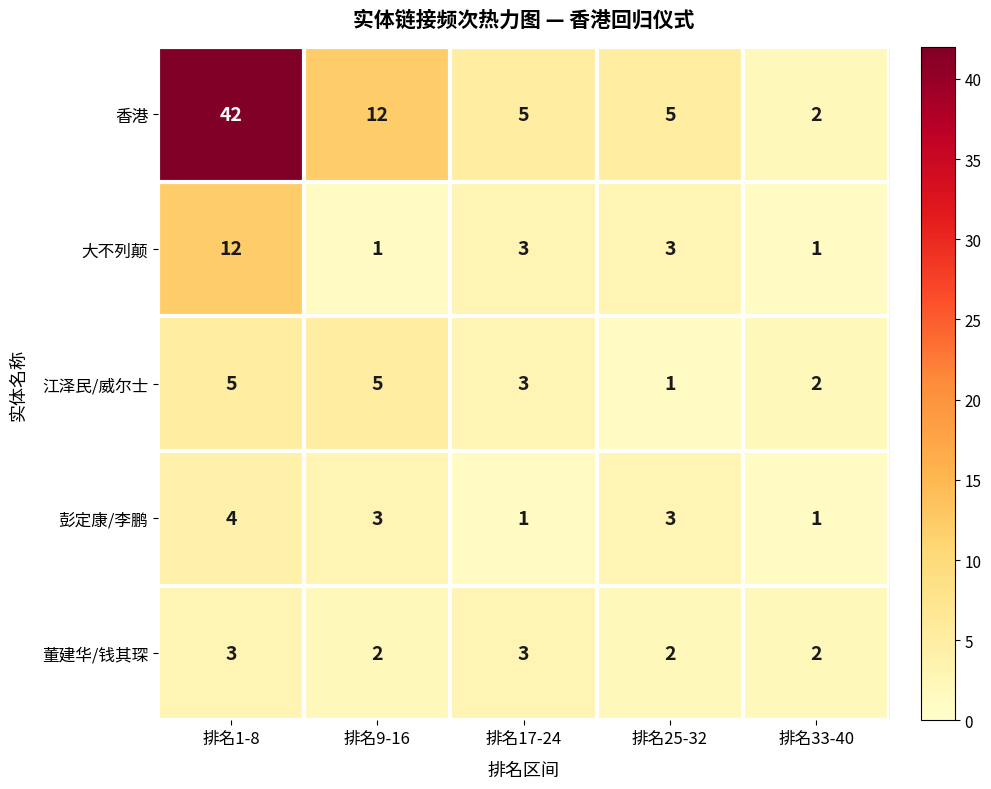

Count the 大不列颠 values in the range 1 to 3.

4